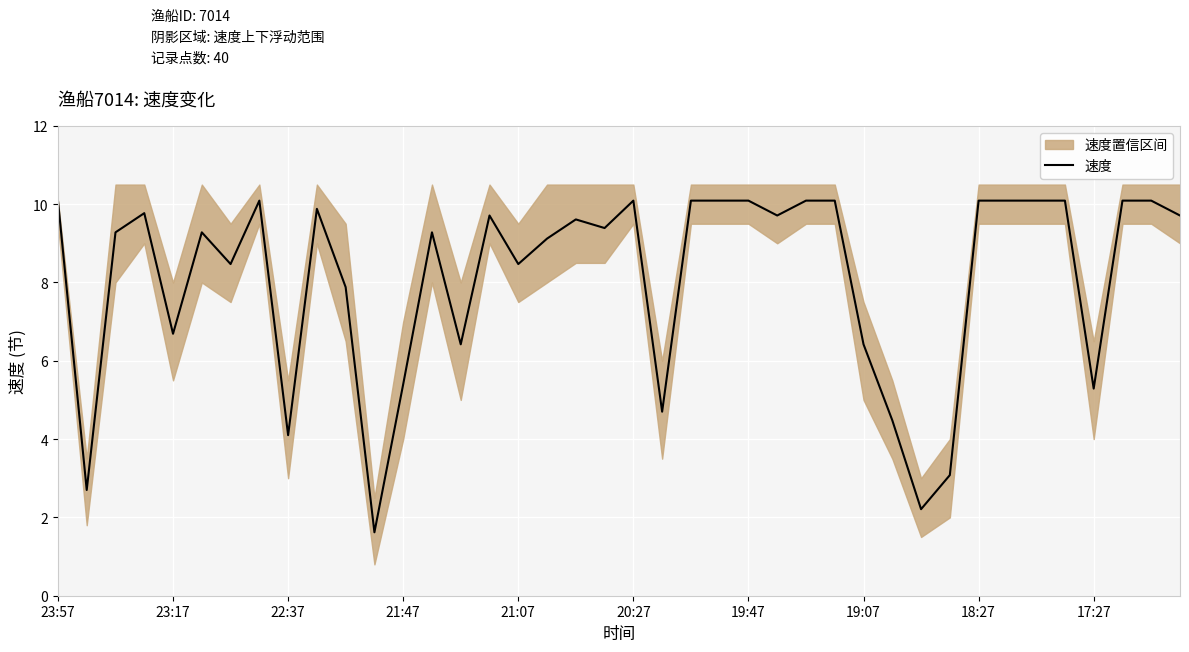

What is the highest value of the 速度 series?

10.1